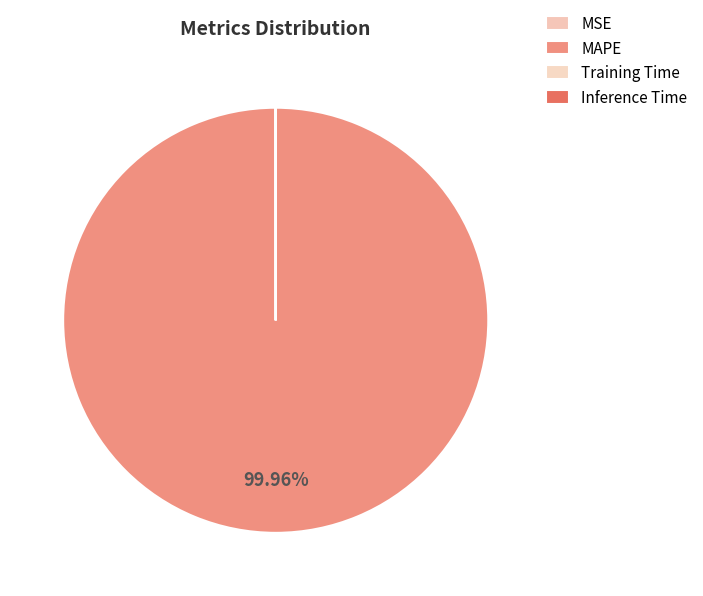

How many segments does this pie chart have?

4